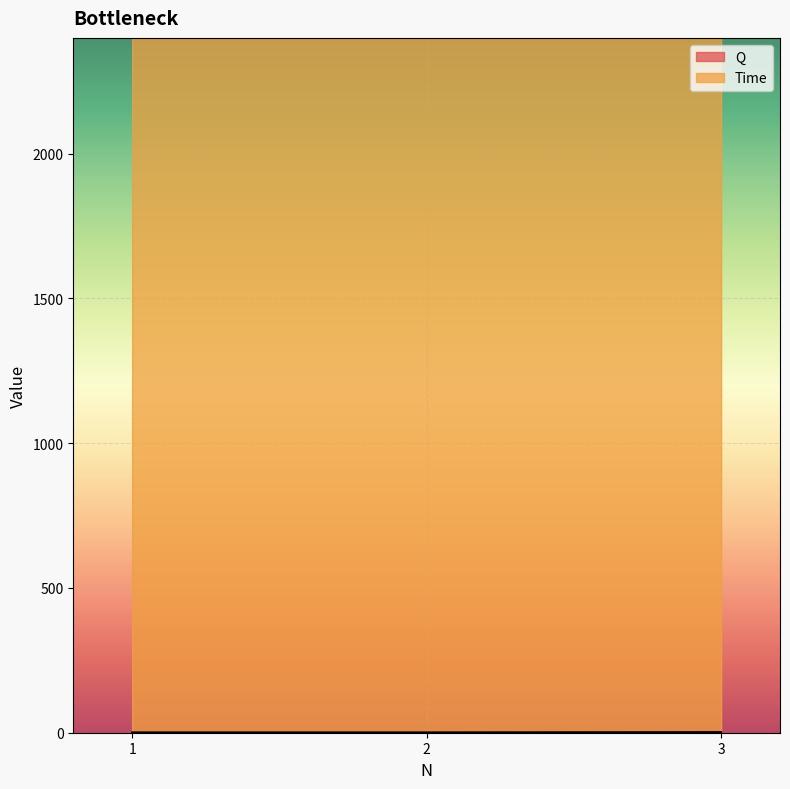

Rank the categories by value from lowest to highest.

1, 2, 3